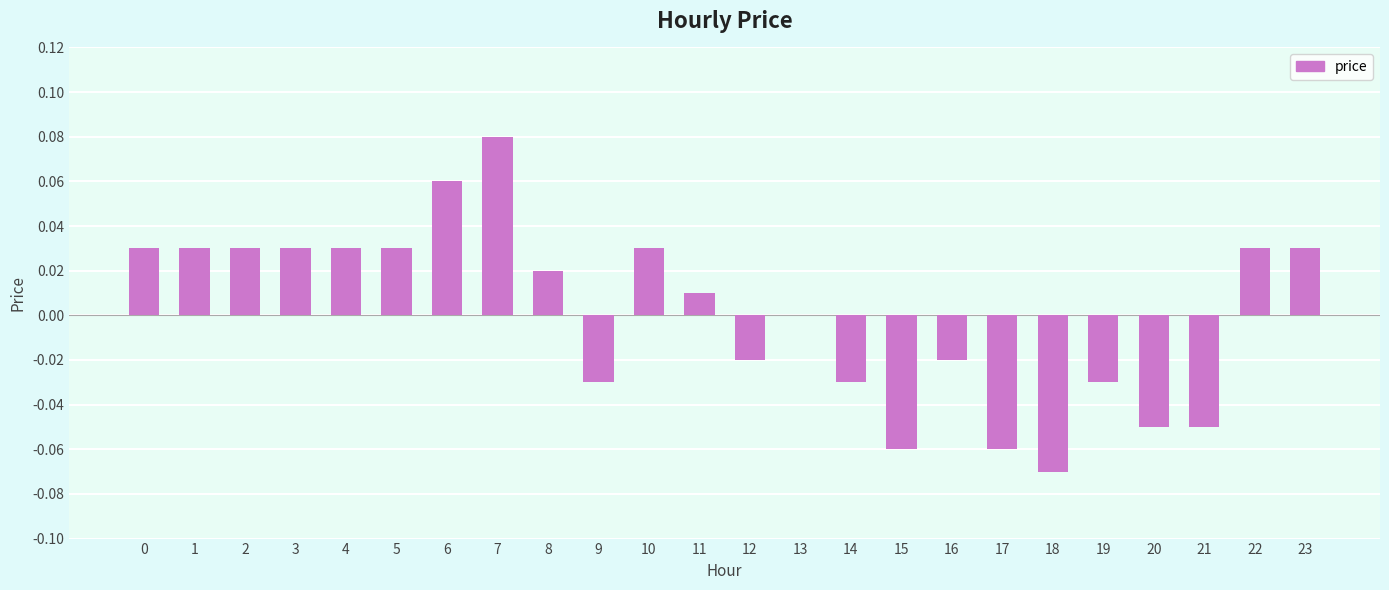

True or false: the data shows -0.0 at 9.

True